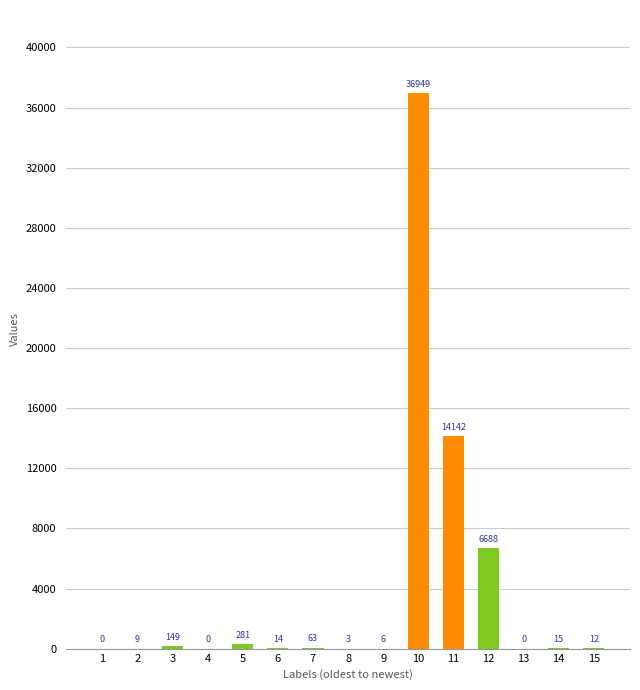

Which label corresponds to the largest value in the chart?

10